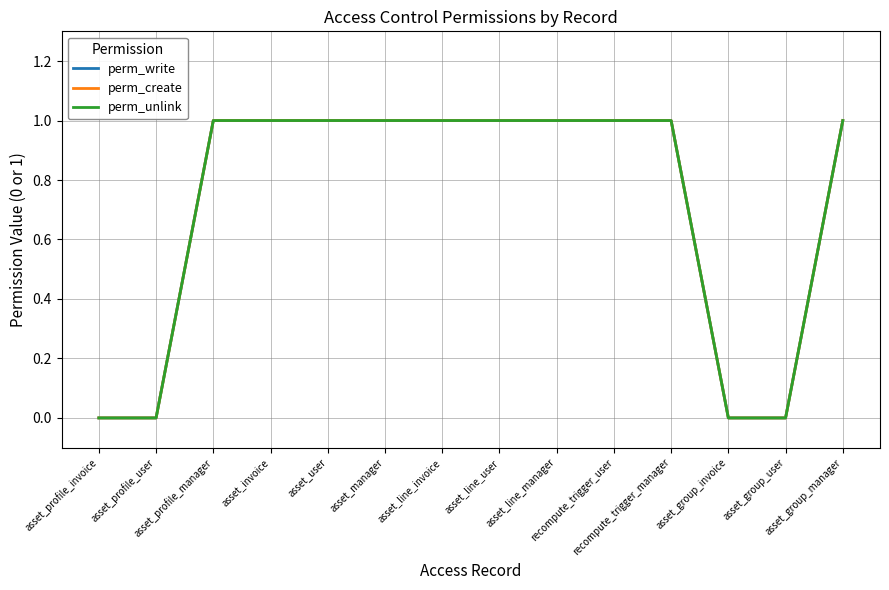

Read the perm_create value at asset_profile_manager.

1